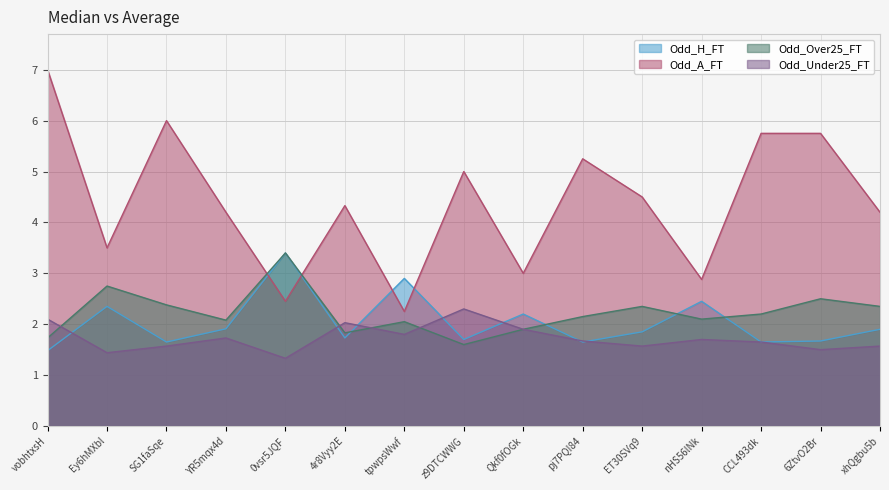

Which series has the largest range (max minus min)?

Odd_A_FT